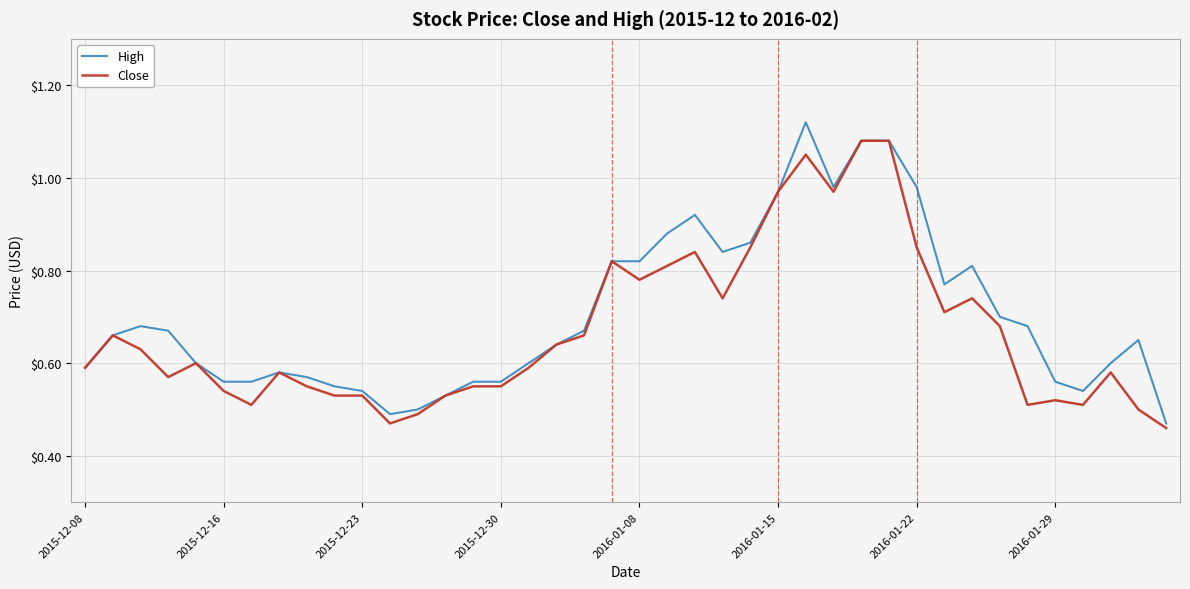

Rank the series by their maximum value, from highest to lowest.

High, Close